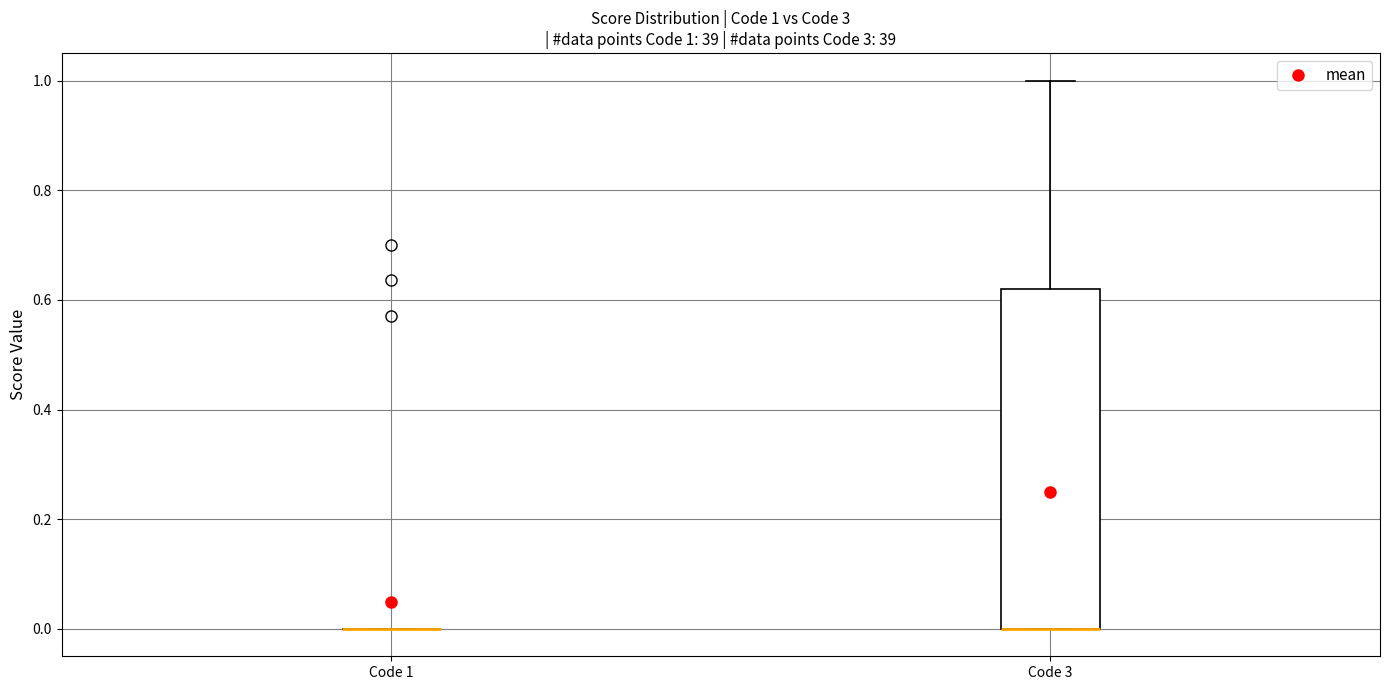

Which box is the tallest, from its lower edge to its upper edge?

Code 3